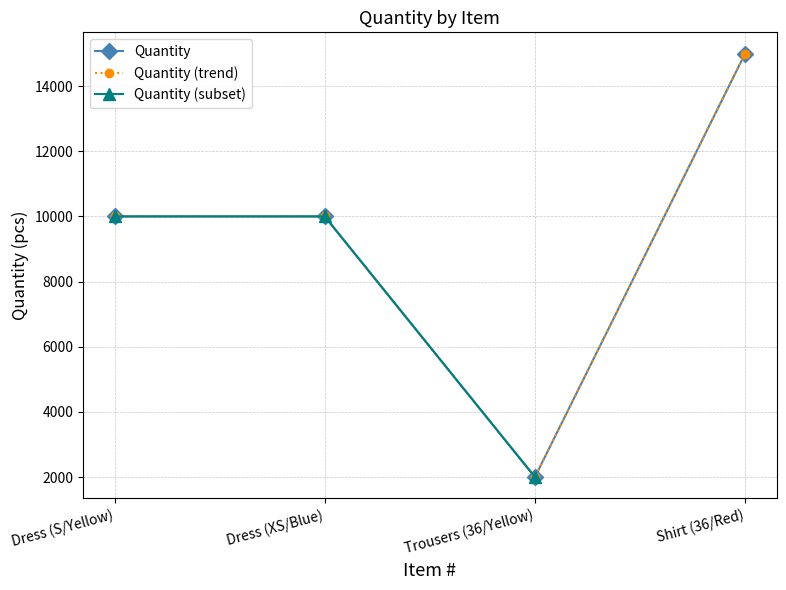

What is the value of the 3rd point from the left?

2000